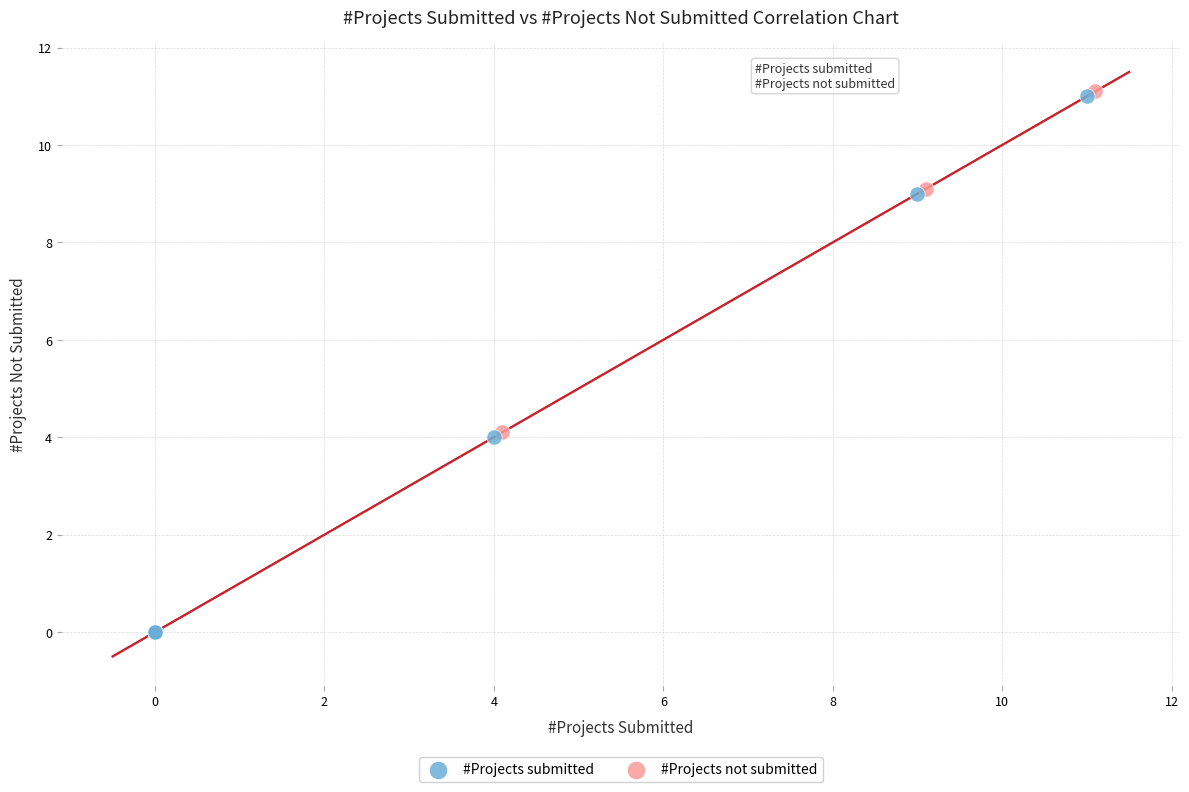

What are all the series names shown in the legend?

#Projects submitted, #Projects not submitted